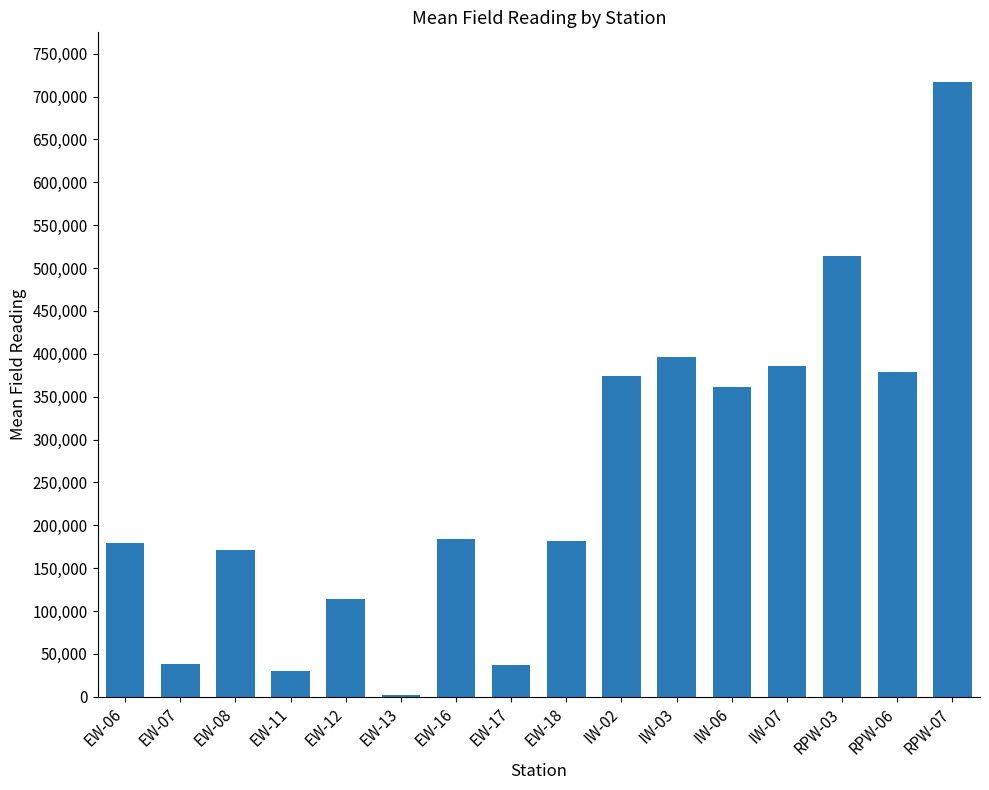

The value at IW-06 is 361408. True or false?

True